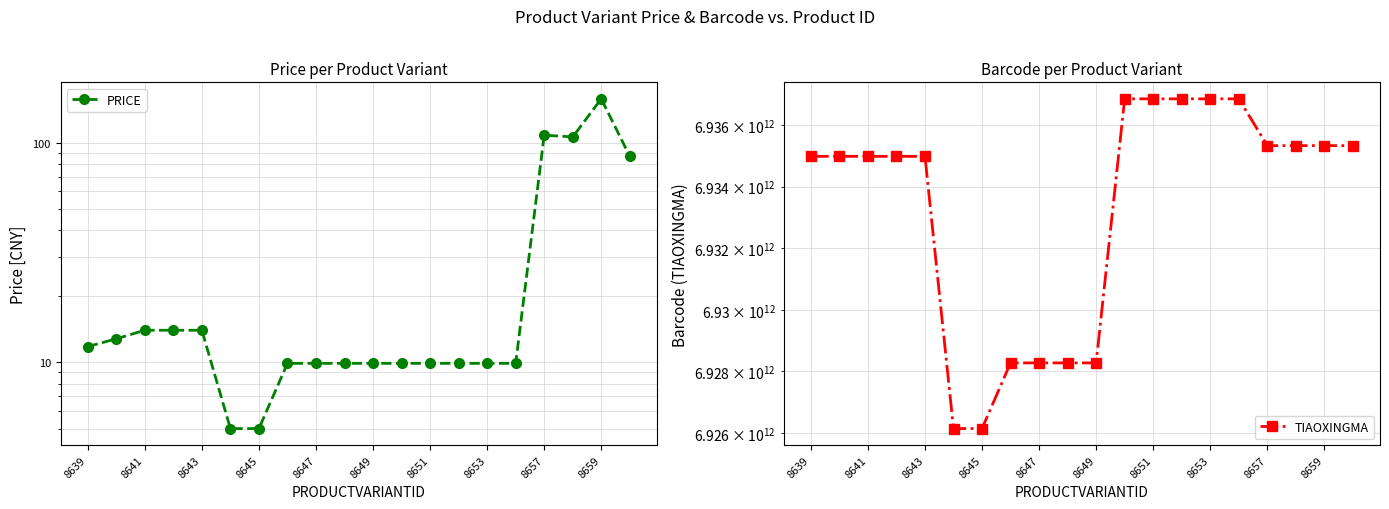

What are all the series names shown in the legend?

PRICE, TIAOXINGMA